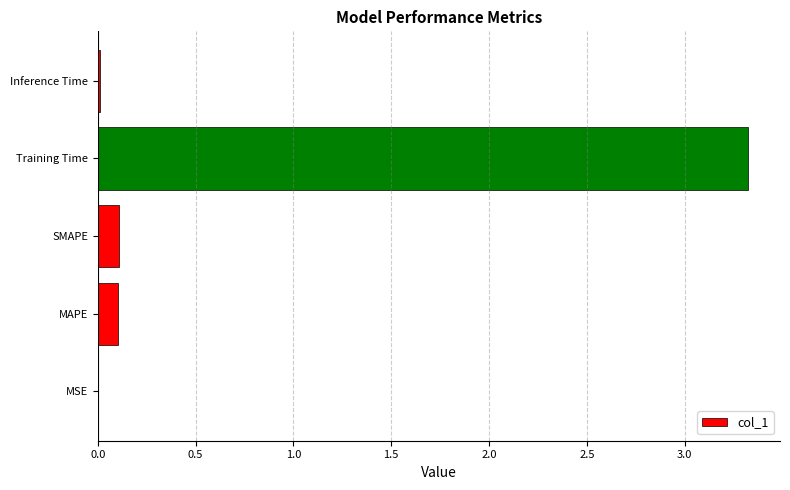

Between SMAPE and Inference Time, which is larger?

SMAPE